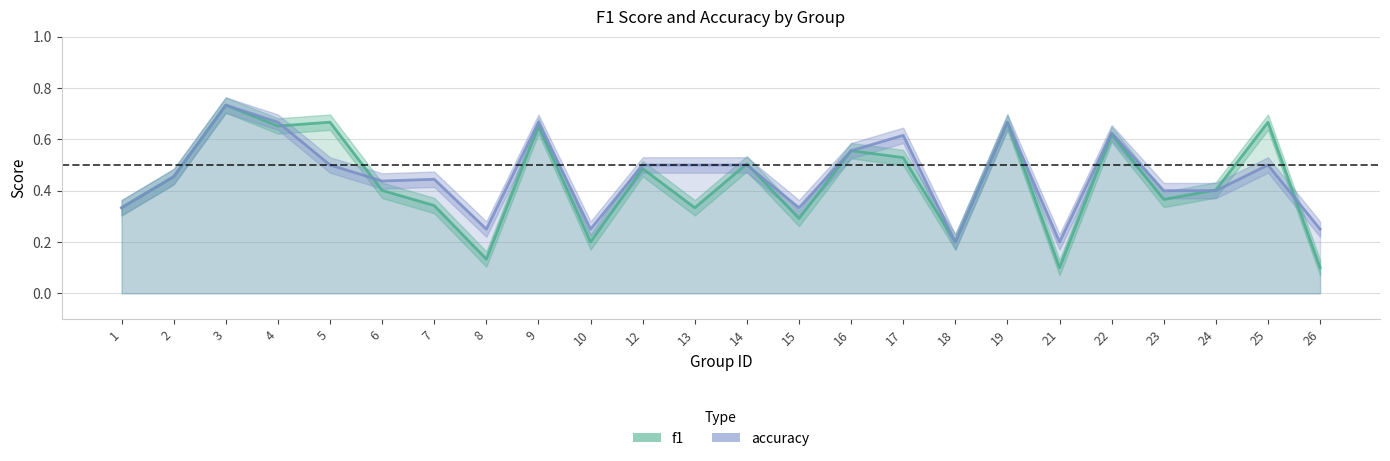

Reading right to left, list all the values displayed in this chart.

f1: 0.1	0.7	0.4	0.4	0.6	0.1	0.7	0.2	0.5	0.6	0.3	0.5	0.3	0.5	0.2	0.7	0.1	0.3	0.4	0.7	0.7	0.7	0.5	0.3
accuracy: 0.2	0.5	0.4	0.4	0.6	0.2	0.7	0.2	0.6	0.6	0.3	0.5	0.5	0.5	0.2	0.7	0.2	0.4	0.4	0.5	0.7	0.7	0.5	0.3